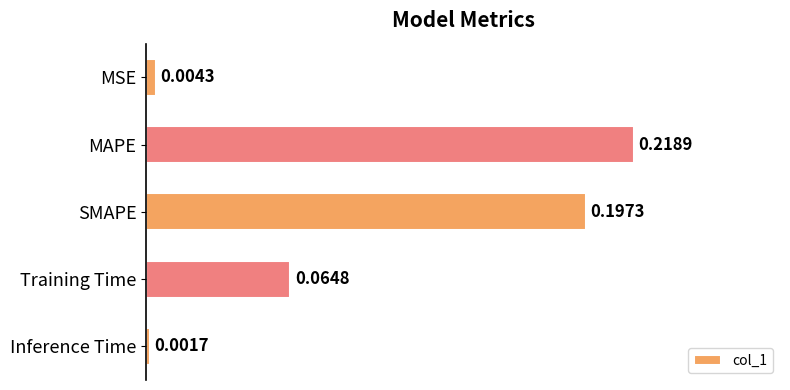

What is the label of the 5th bar from the bottom?

MSE